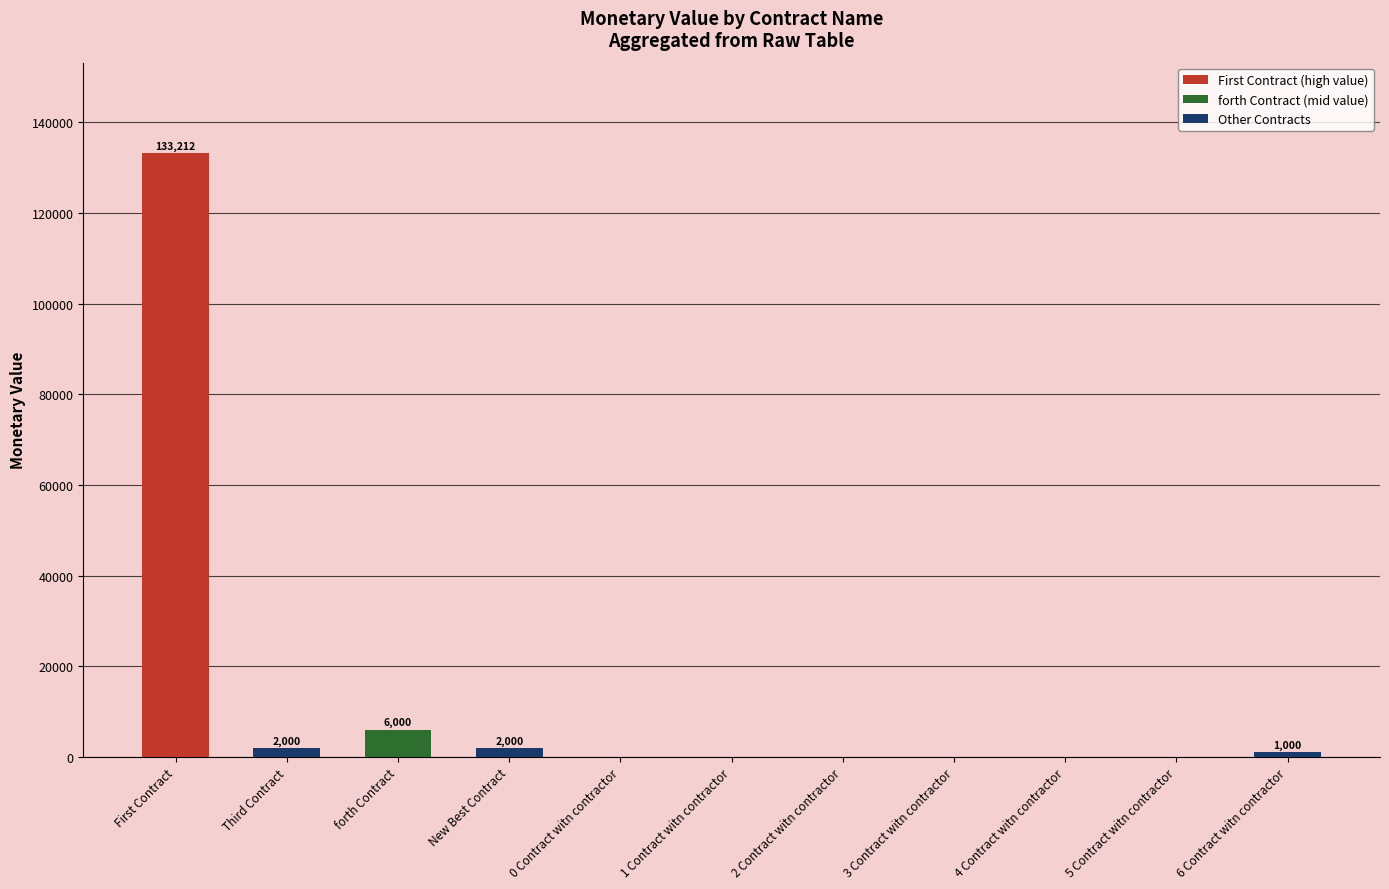

The chart shows a value of 0 at 0 Contract witn contractor. True or false?

True